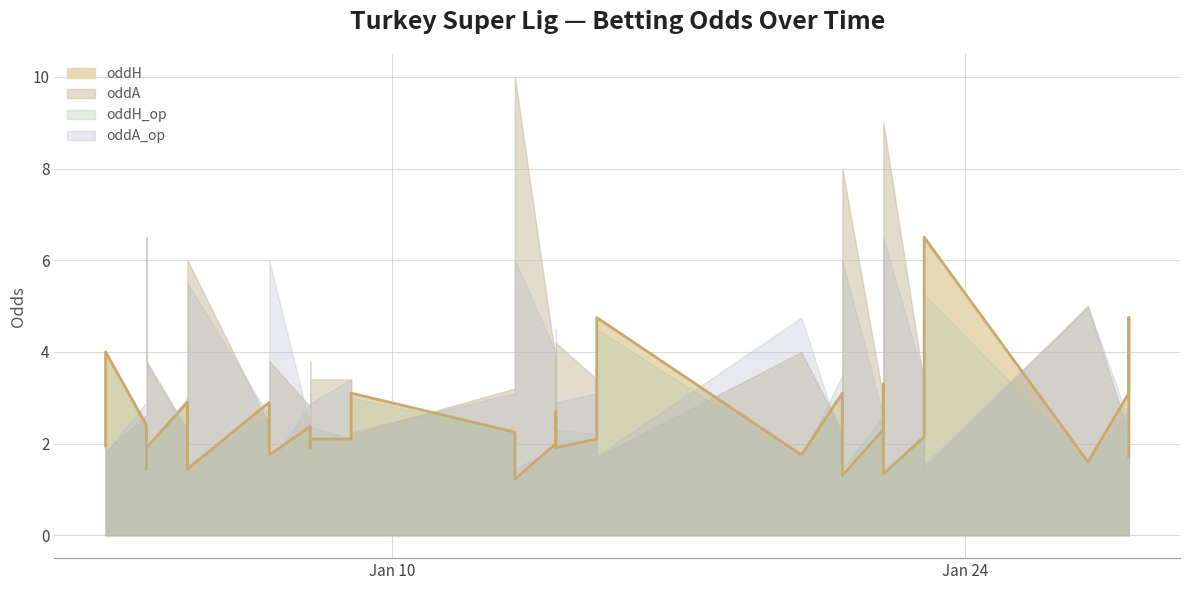

Is the value of oddH_op at 15 greater than the value of oddA_op at 1?

Yes